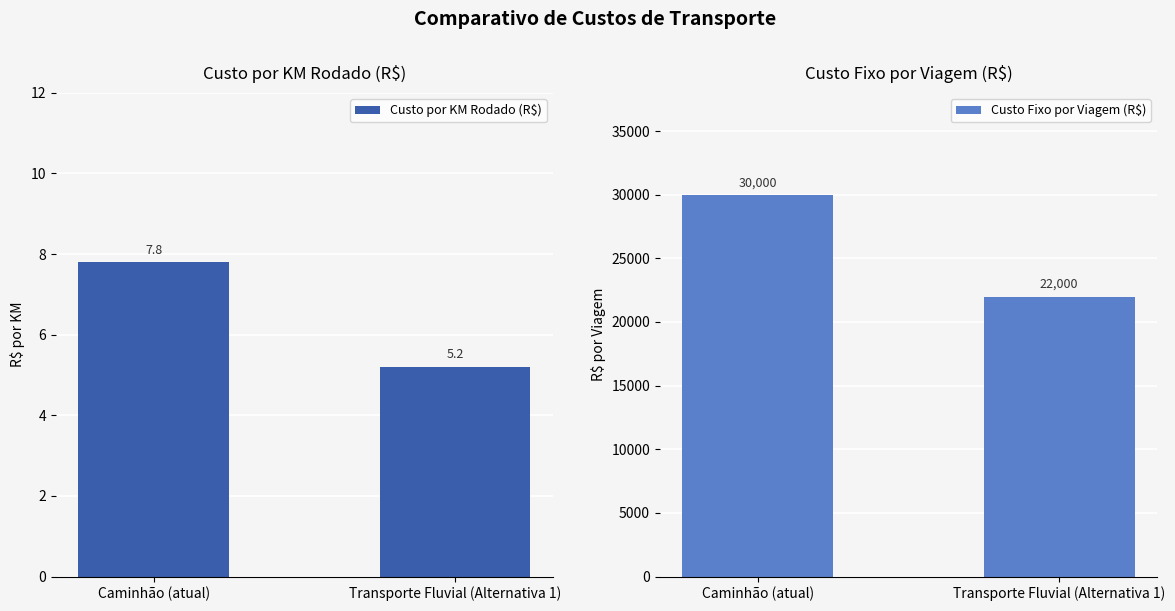

What is the total value across all series at Caminhão (atual)?

30007.8